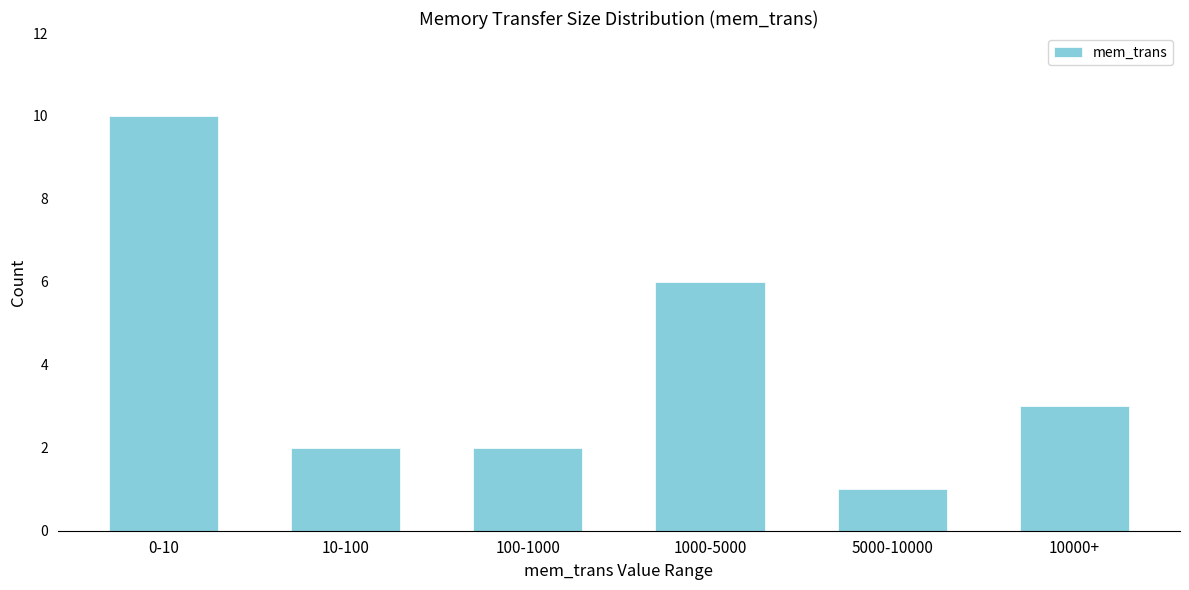

Reading left to right, what are all the values shown in this chart?

10	2	2	6	1	3